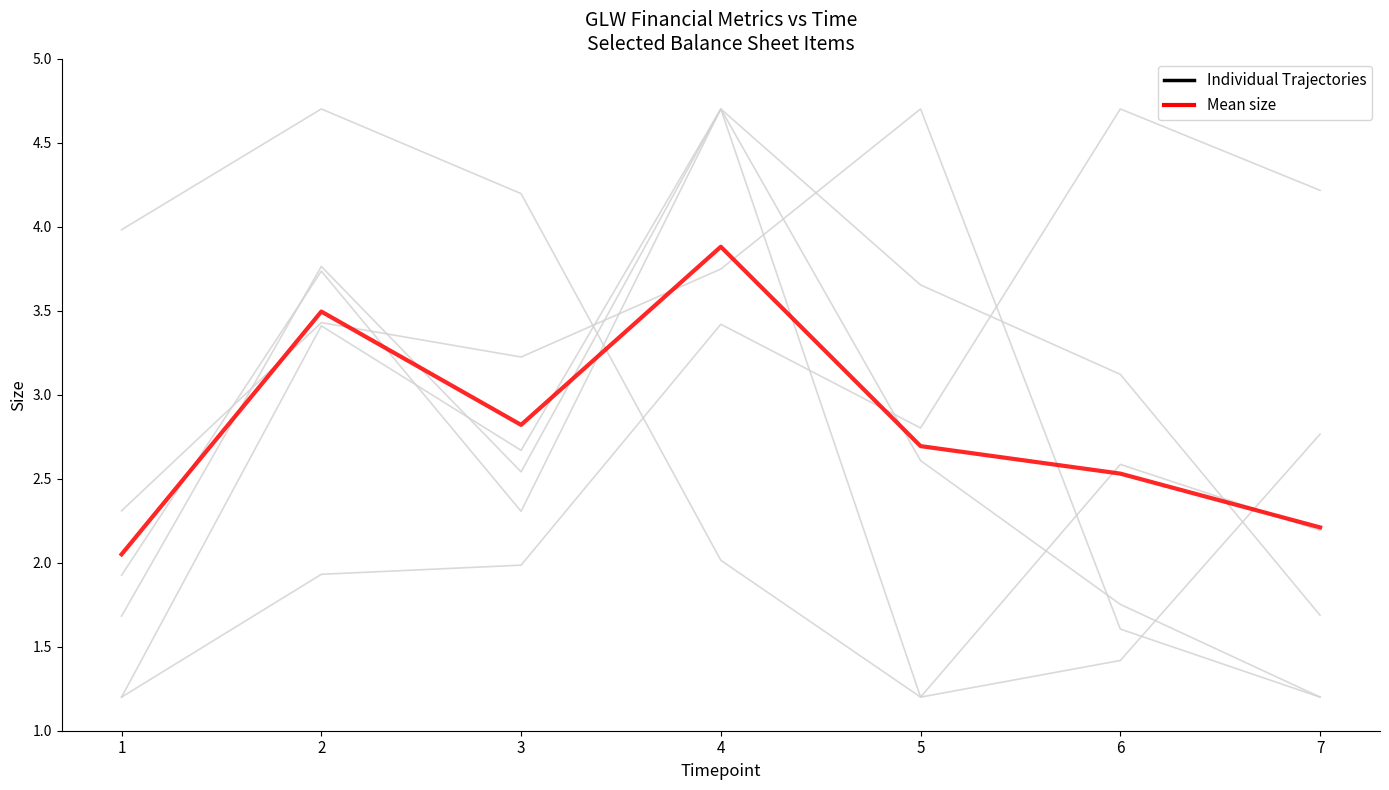

What are all the series names shown in the legend?

Individual Trajectories, Mean size